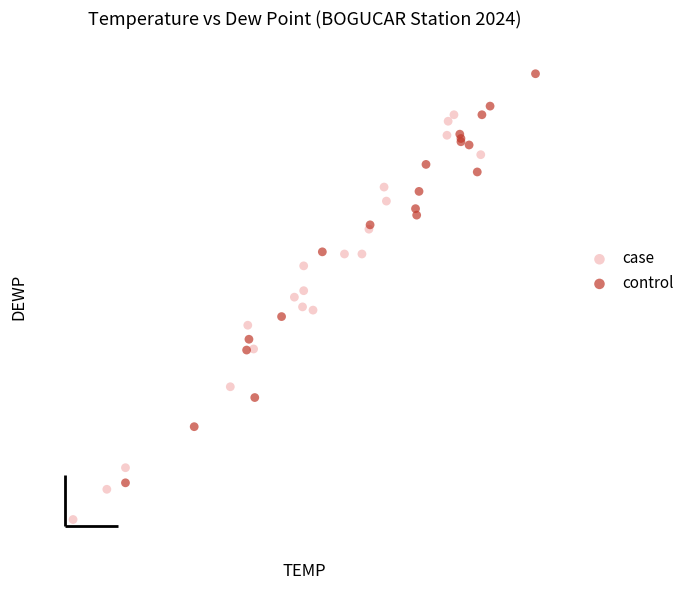

Which series reaches the minimum Y coordinate?

case